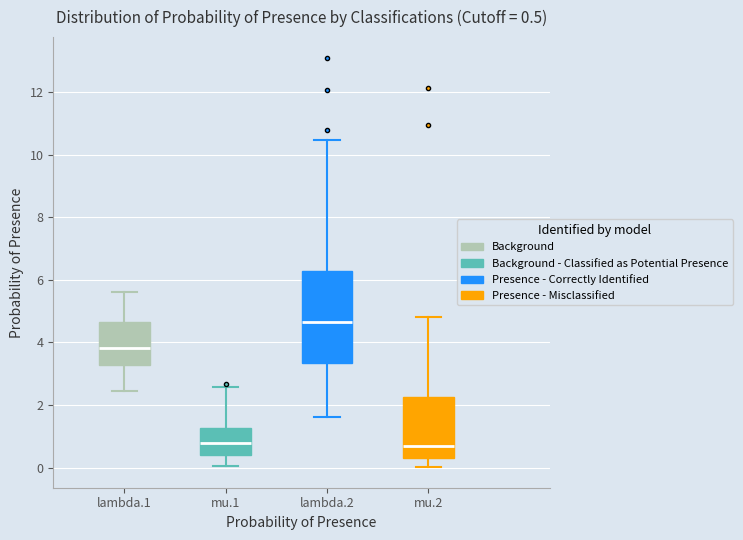

Which box is the tallest, from its lower edge to its upper edge?

lambda.2